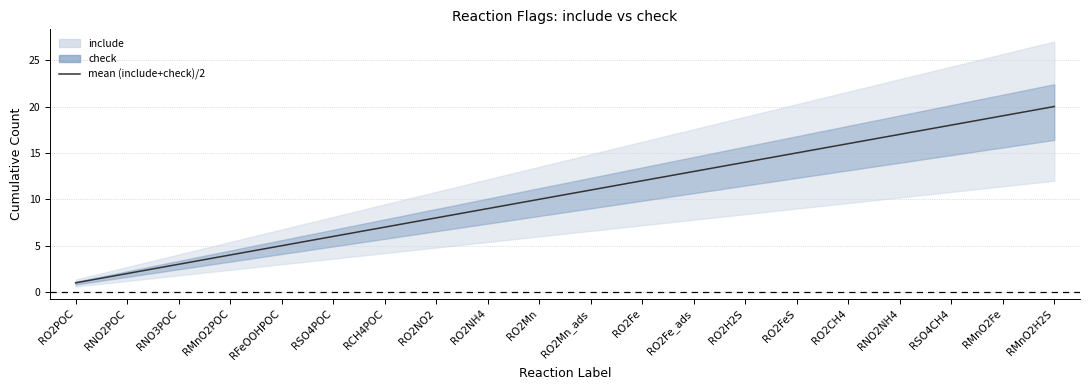

What position from the right is RSO4CH4?

3